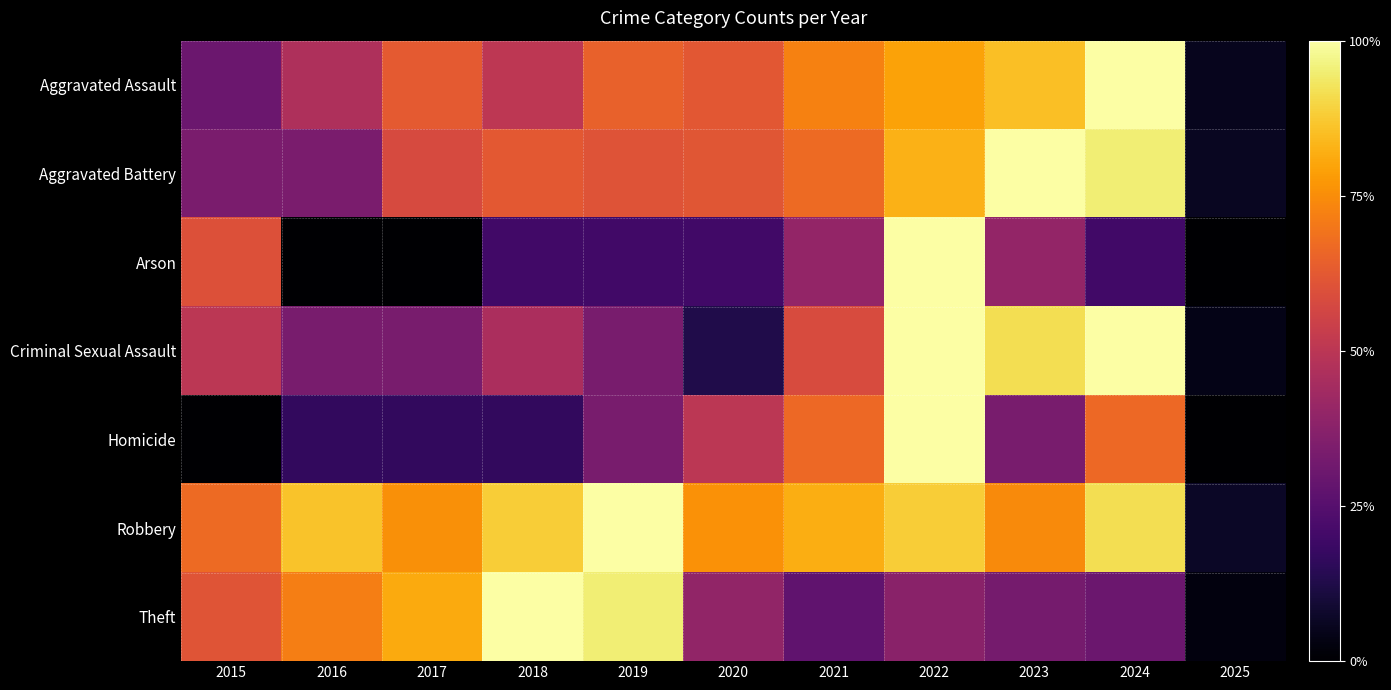

Which has a higher value, 2020 or 2016?

2020